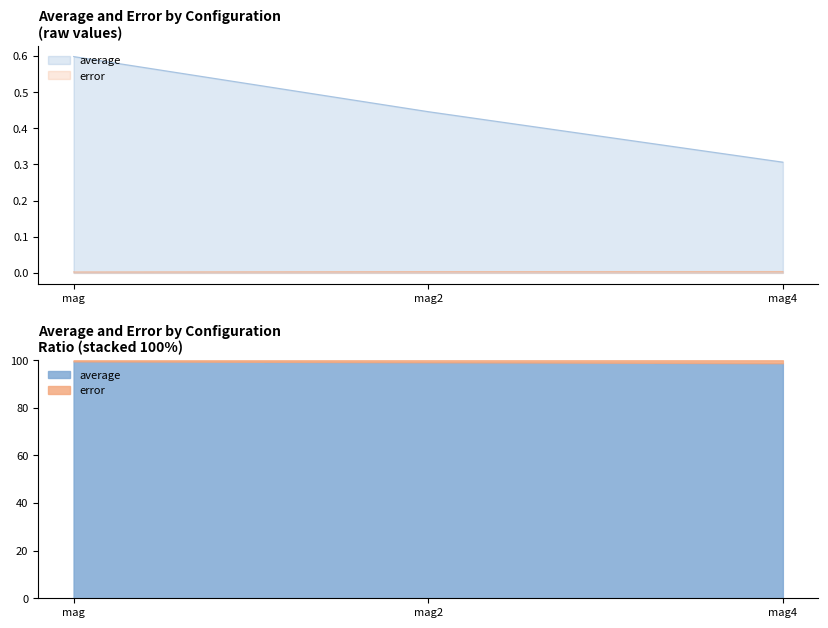

What is the total value across all series at mag?

0.6